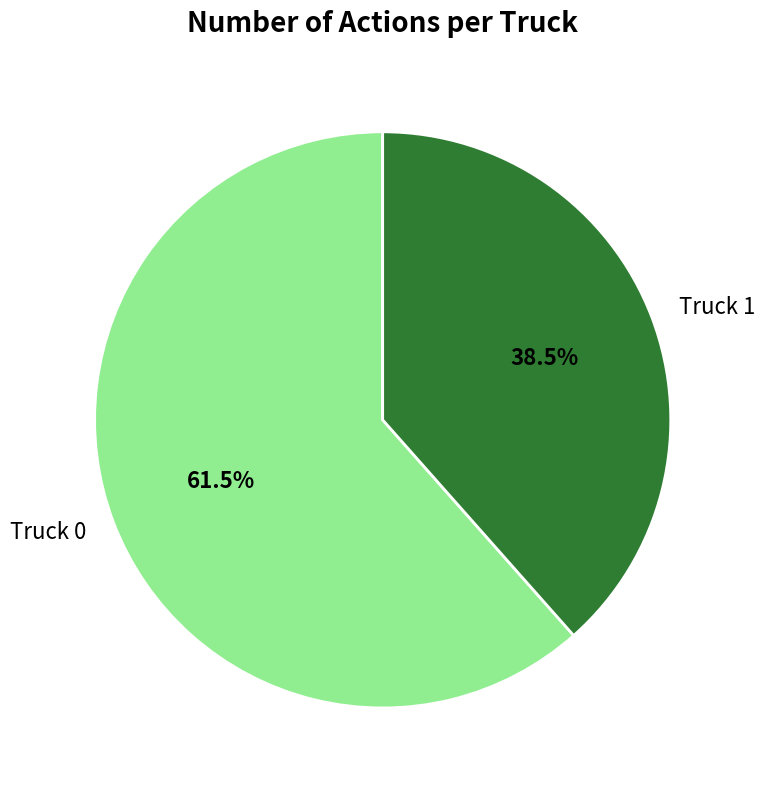

Between Truck 1 and Truck 0, which is larger?

Truck 0